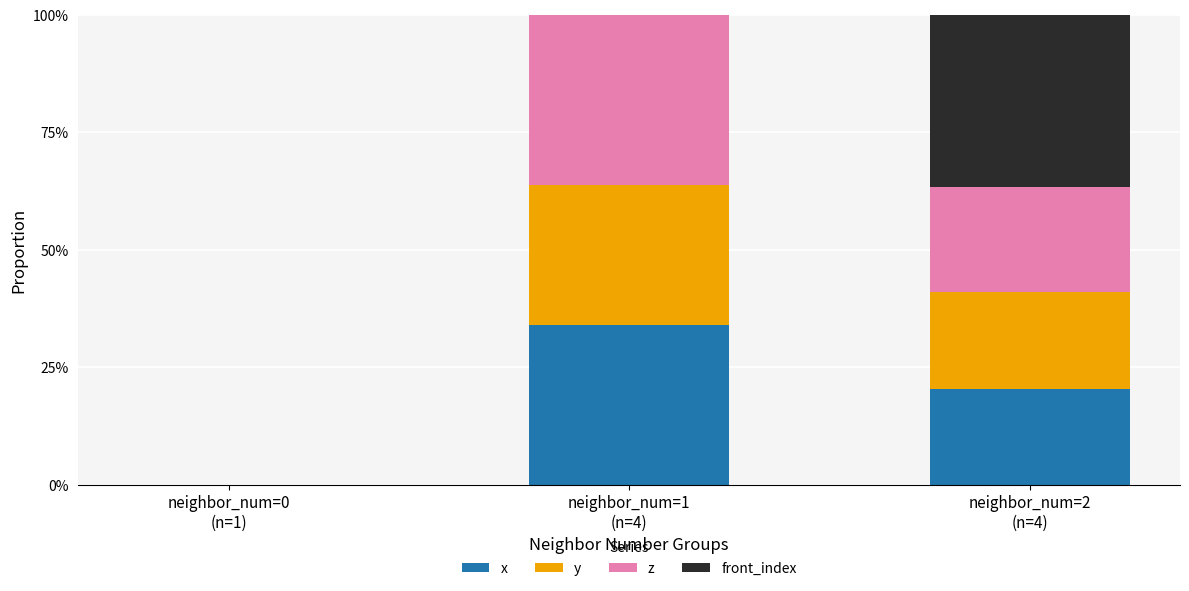

What is the sum of all x values?

54.2